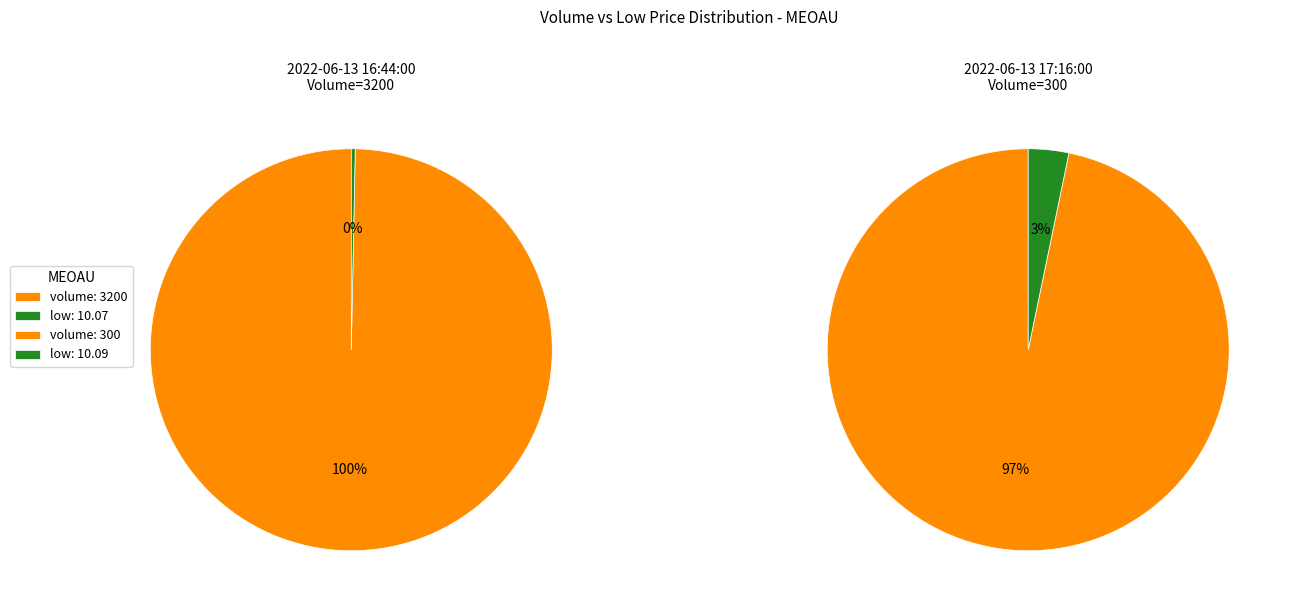

How many slices are in this pie chart?

2